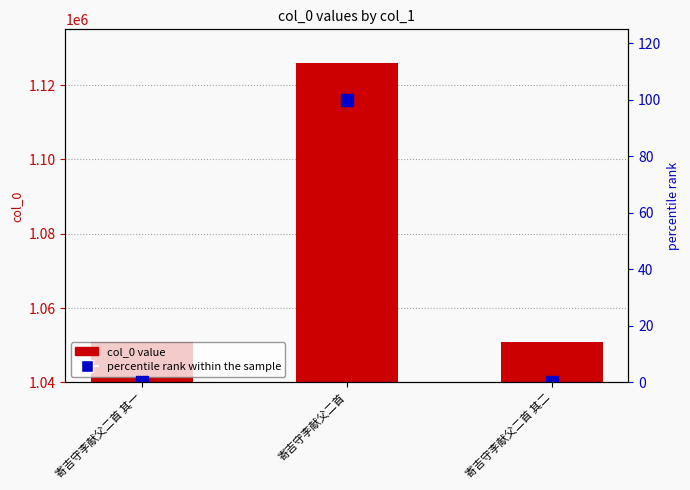

Does the chart contain any negative values?

No